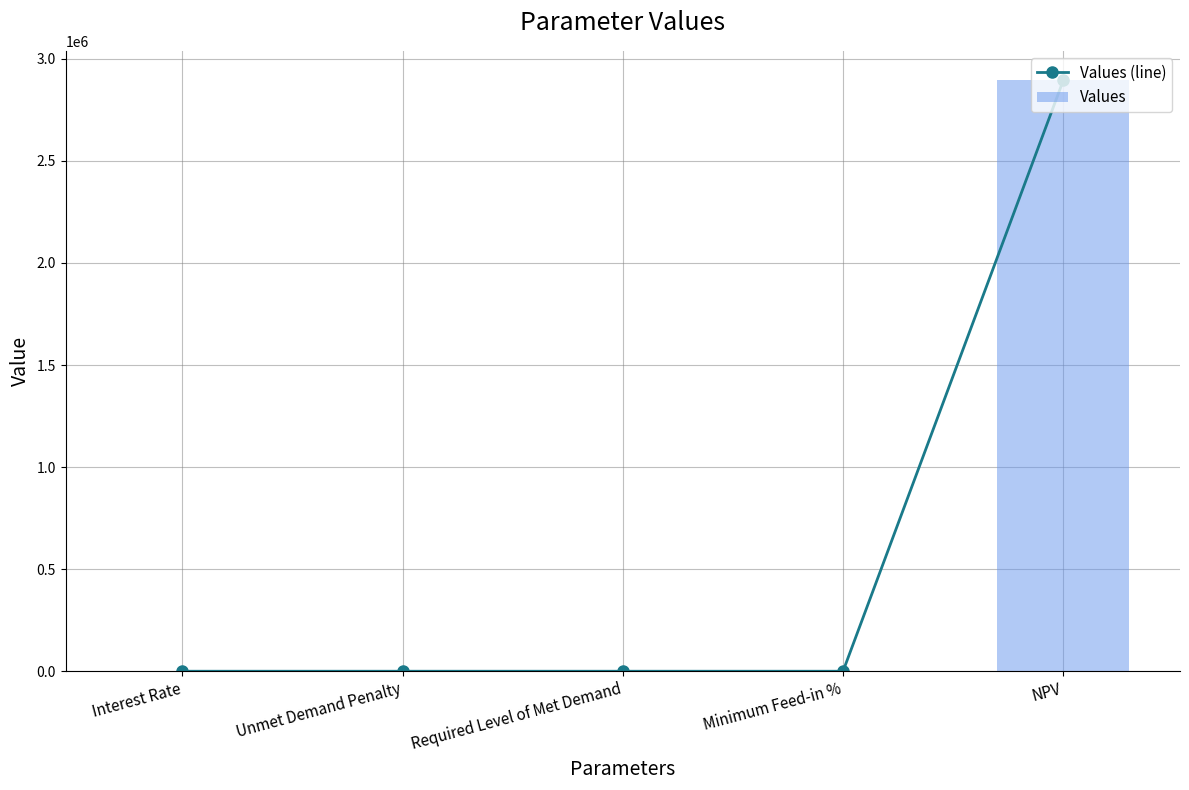

How many categories are shown in the chart?

5